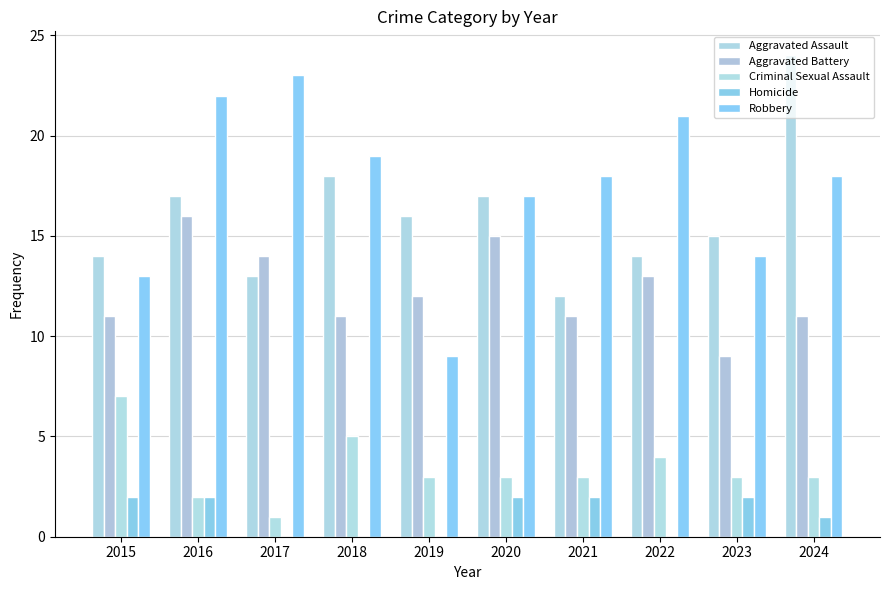

Is it true that Aggravated Assault equals 15 at 2023?

True